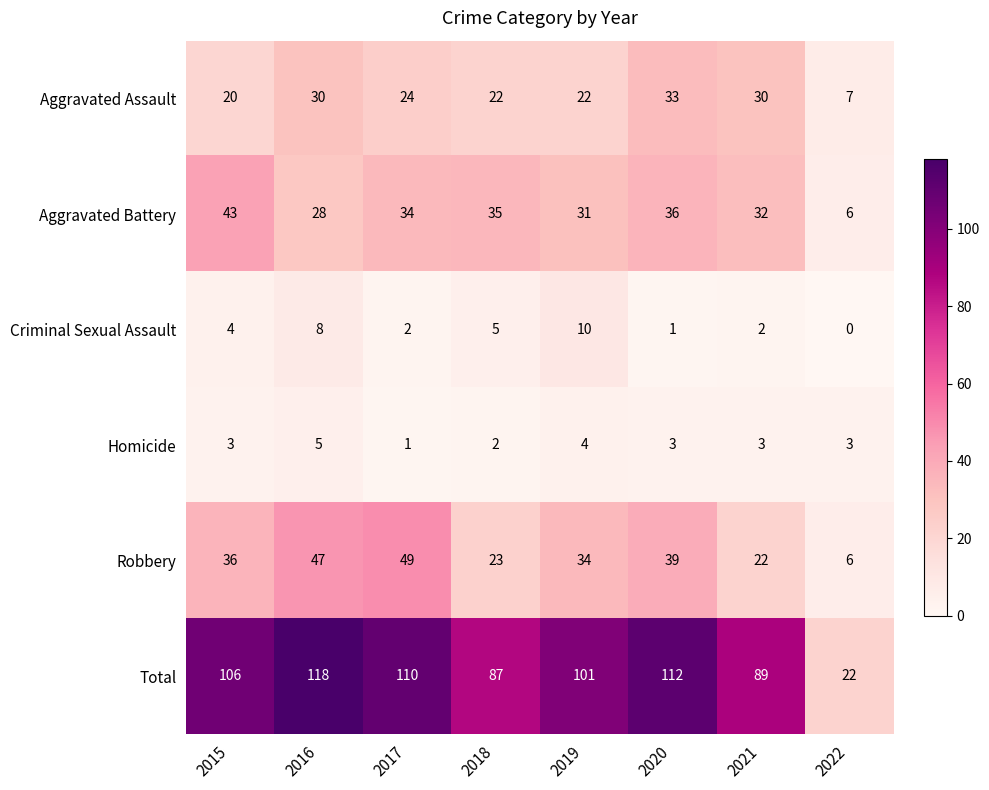

What is the spread (max minus min) of values at 2018?

85